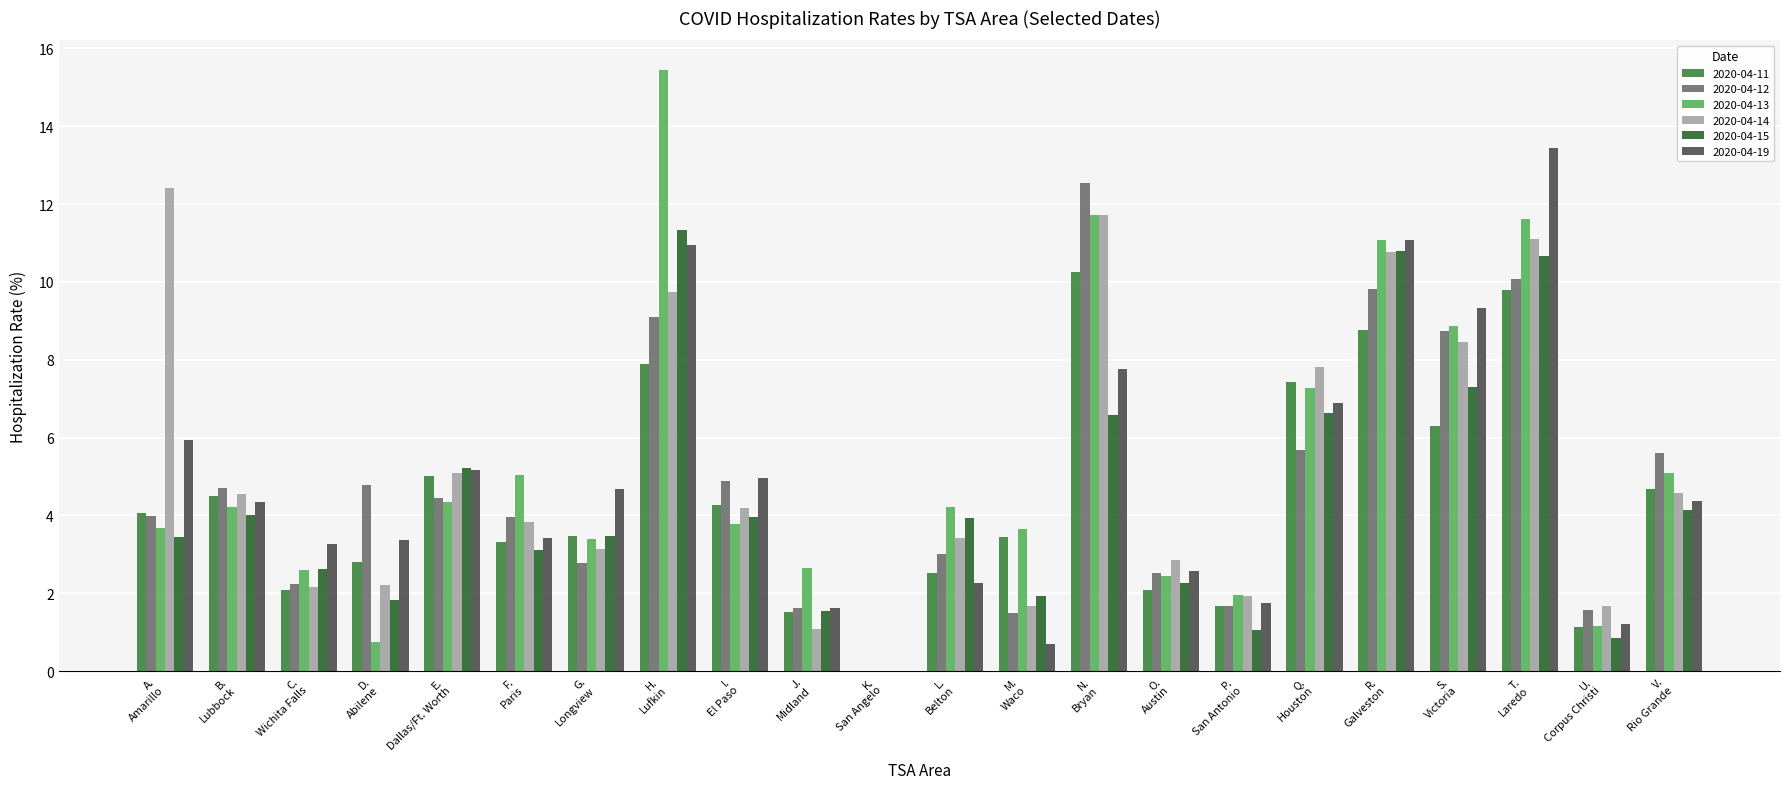

What is the sum of all 2020-04-13 values?

115.0